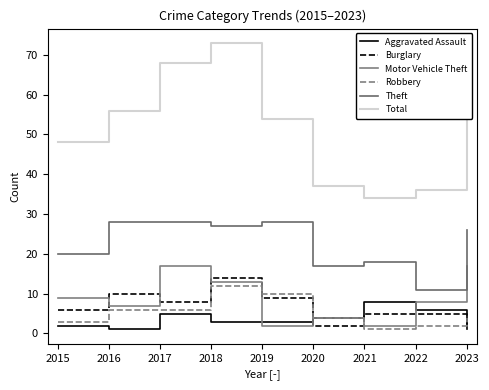

How many lines are shown in the chart?

6